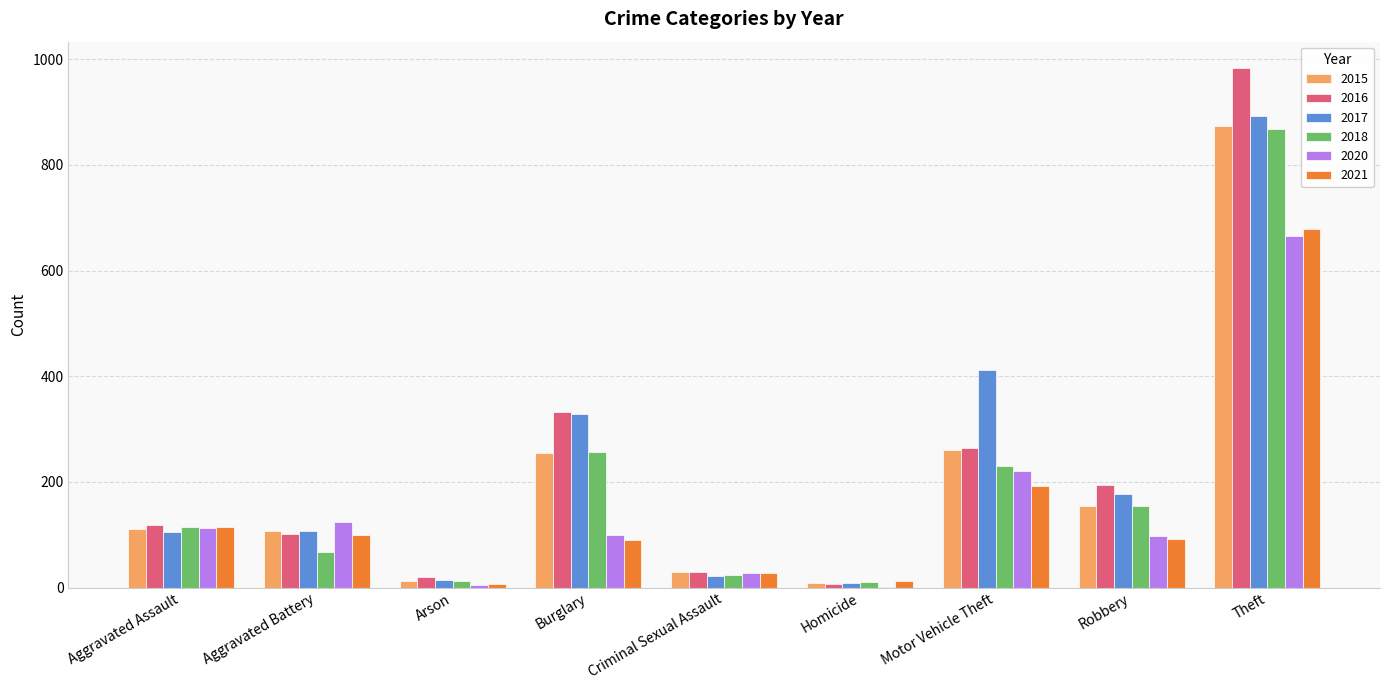

What value does the 2021 series have at Aggravated Assault?

115